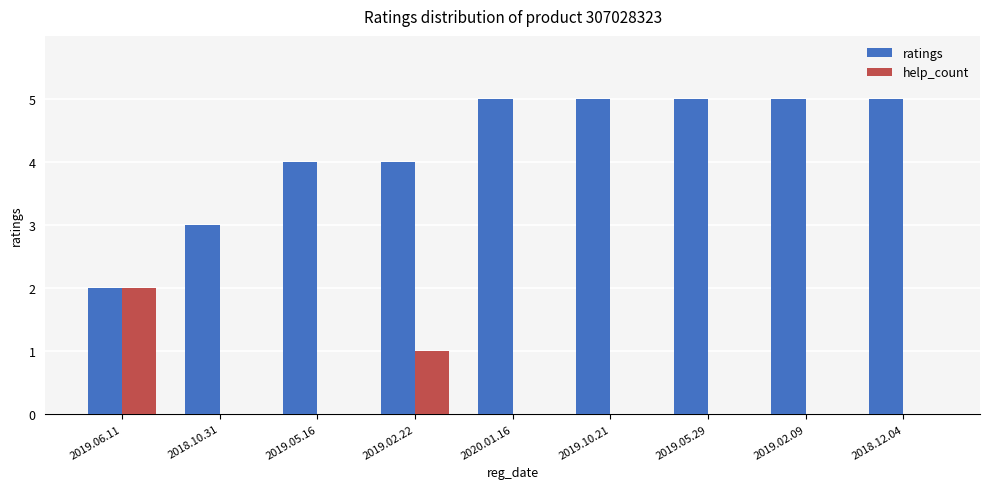

What is the maximum value shown in the chart?

5